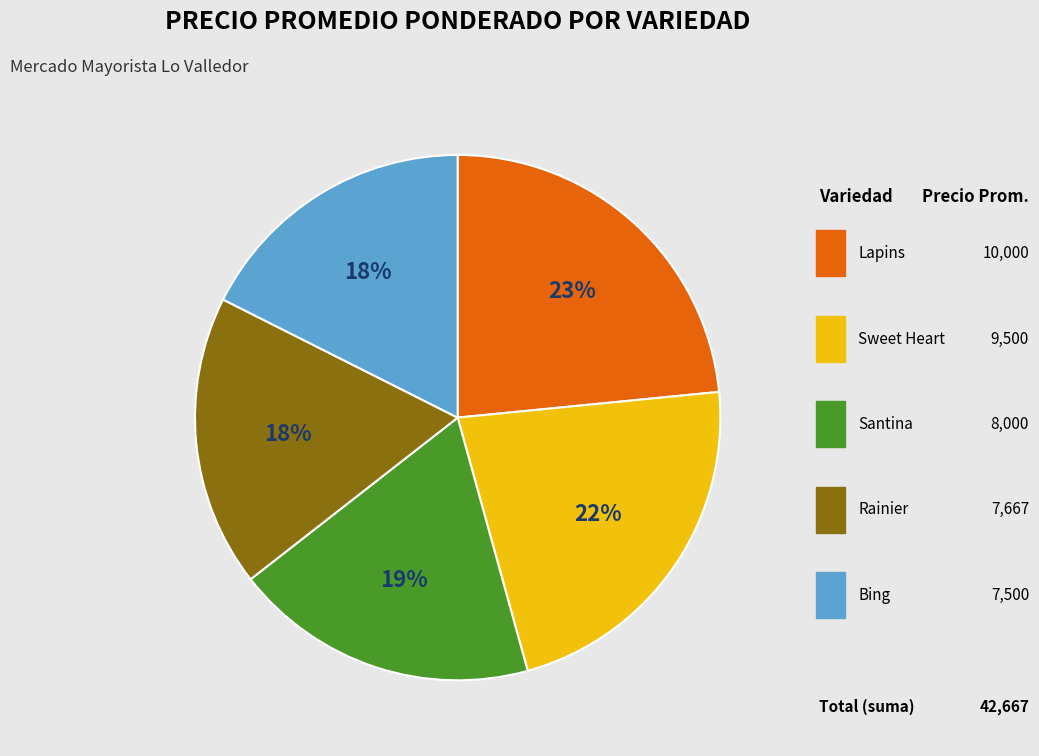

How many segments does this pie chart have?

5